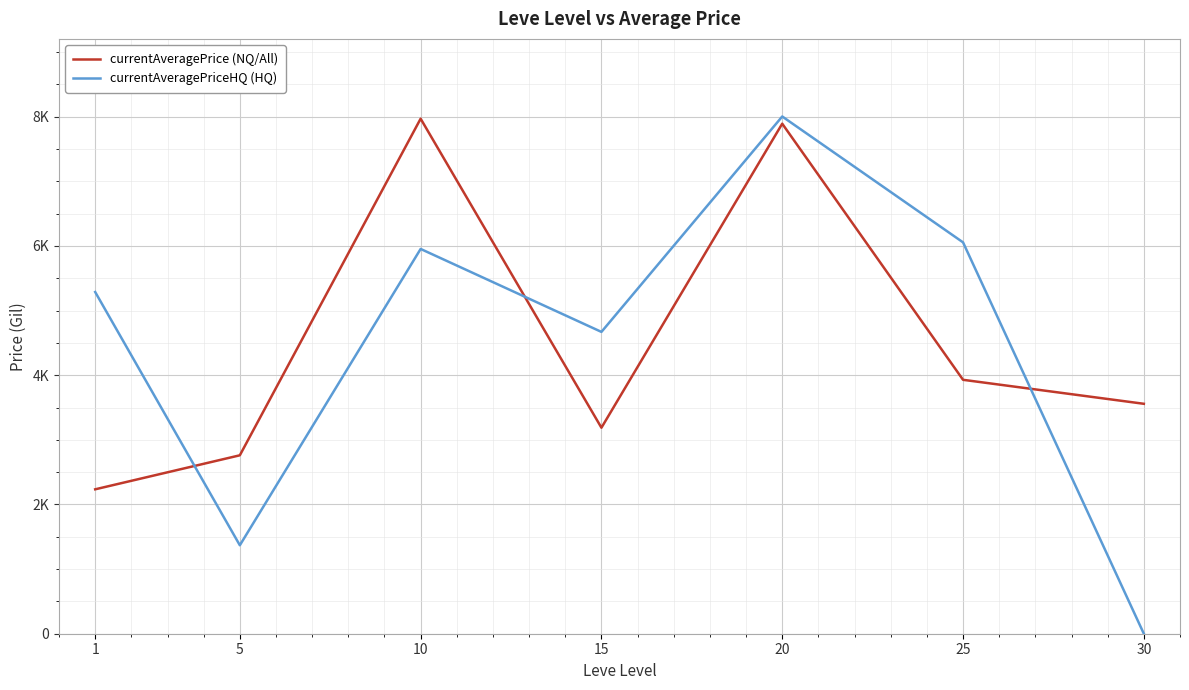

Which series has the widest spread of values?

currentAveragePriceHQ (HQ)